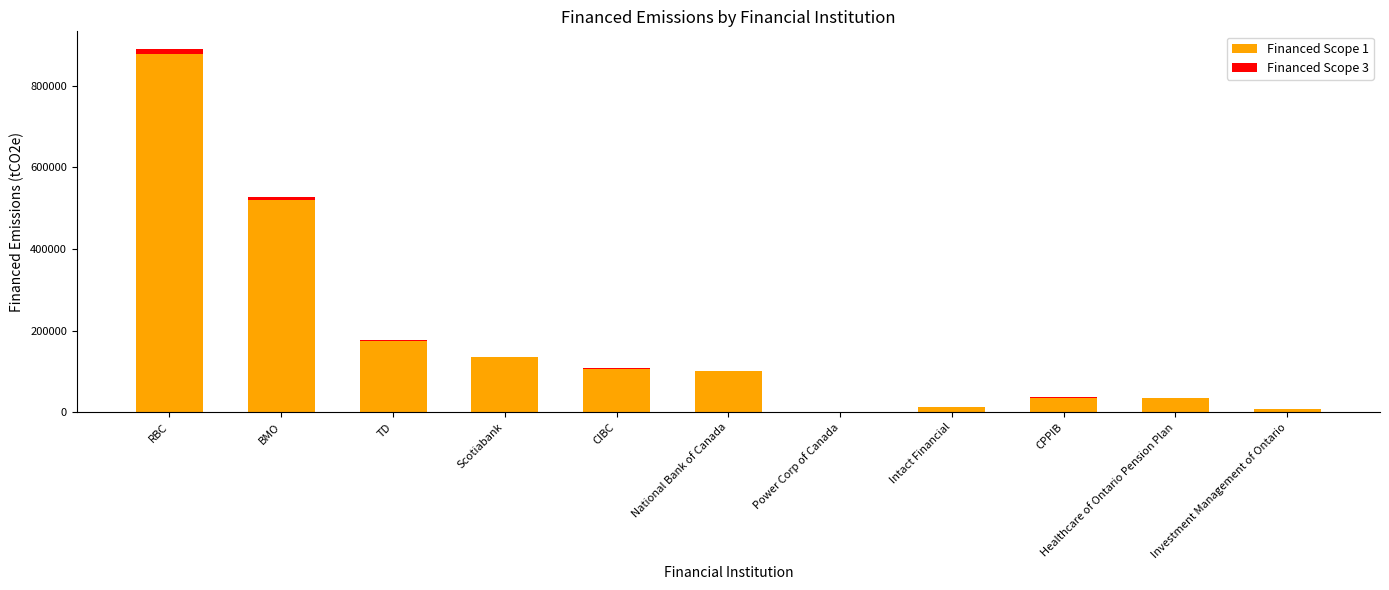

What is the maximum value for Financed Scope 1?

876849.9